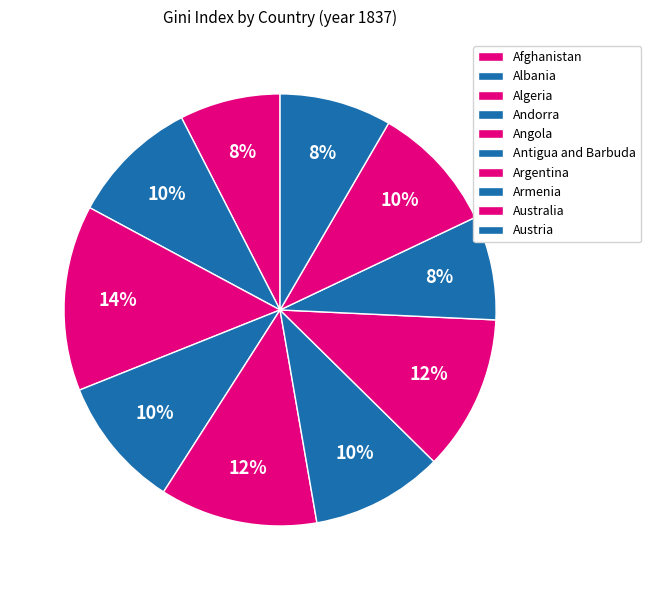

Combined, do Armenia and Antigua and Barbuda account for over 50%?

No